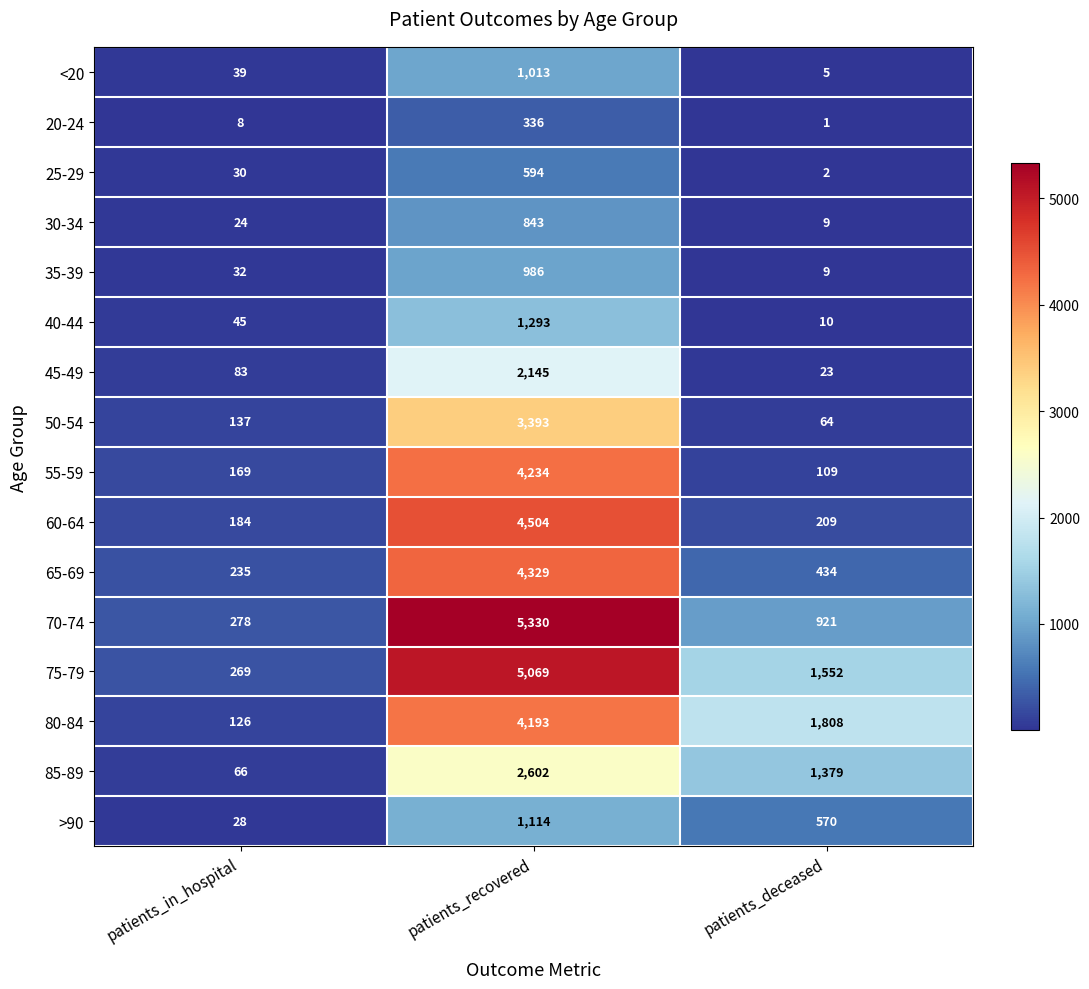

Which series changed the most between patients_in_hospital and patients_recovered?

70-74